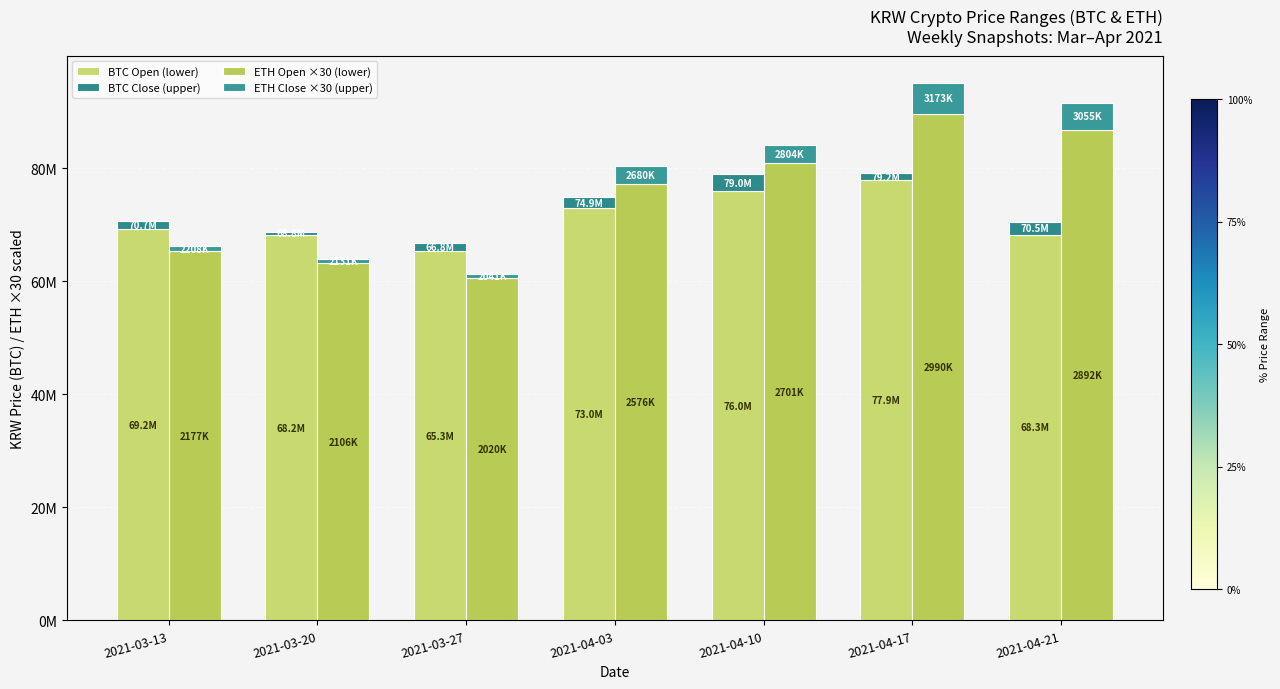

What is the difference between the BTC Close (upper) values at 2021-03-13 and 2021-04-17?

220000